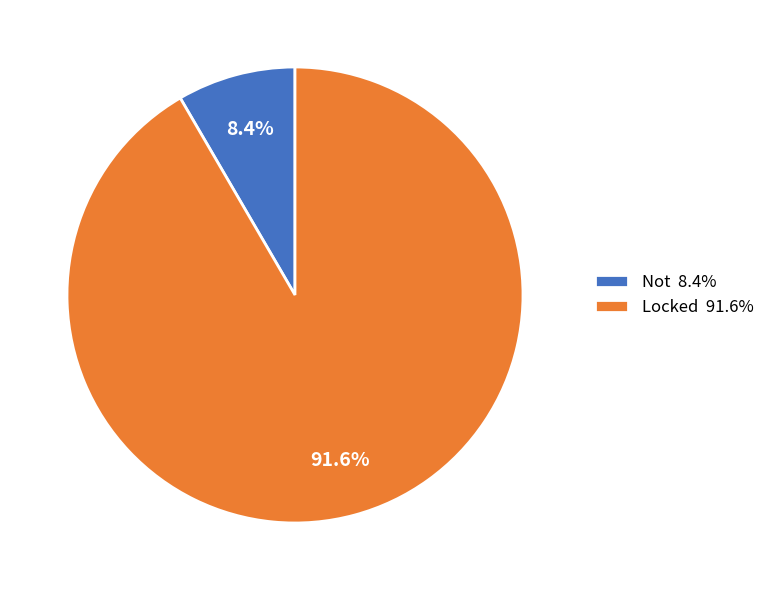

What is the ratio of the value at Locked to the value at Not?

10.9